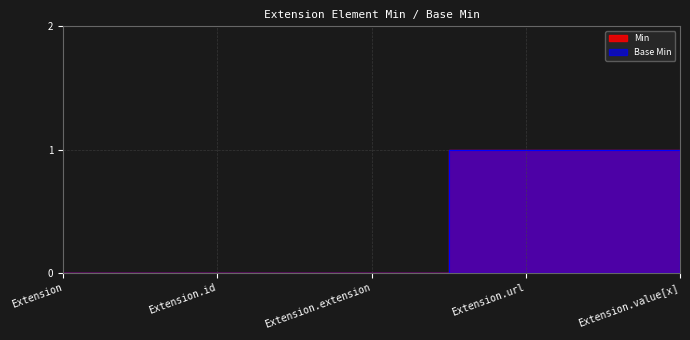

Which series has the largest total across all categories?

Min